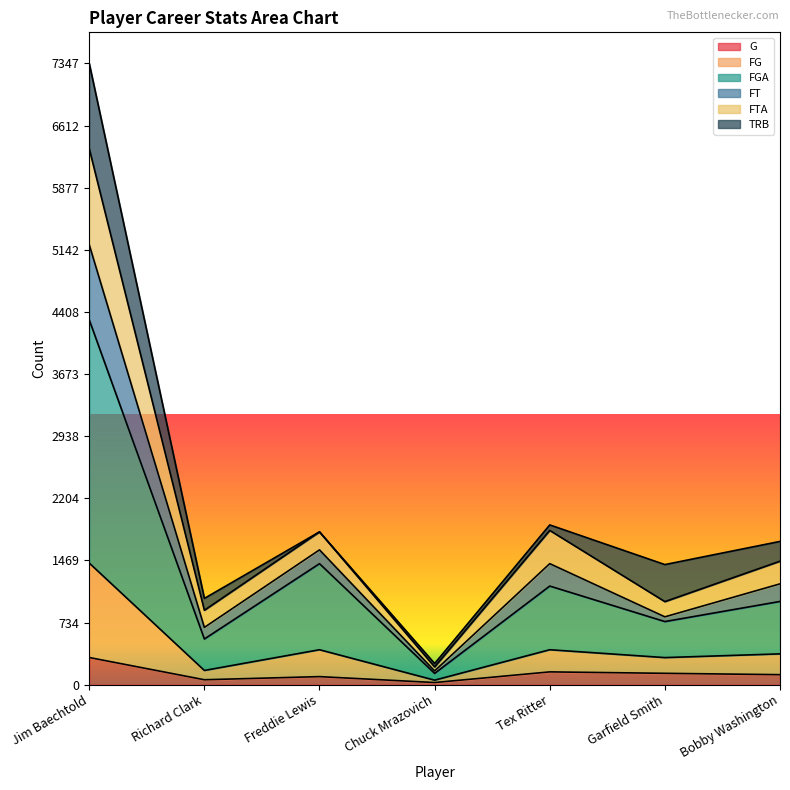

What is the label of the 7th point from the right?

Jim Baechtold